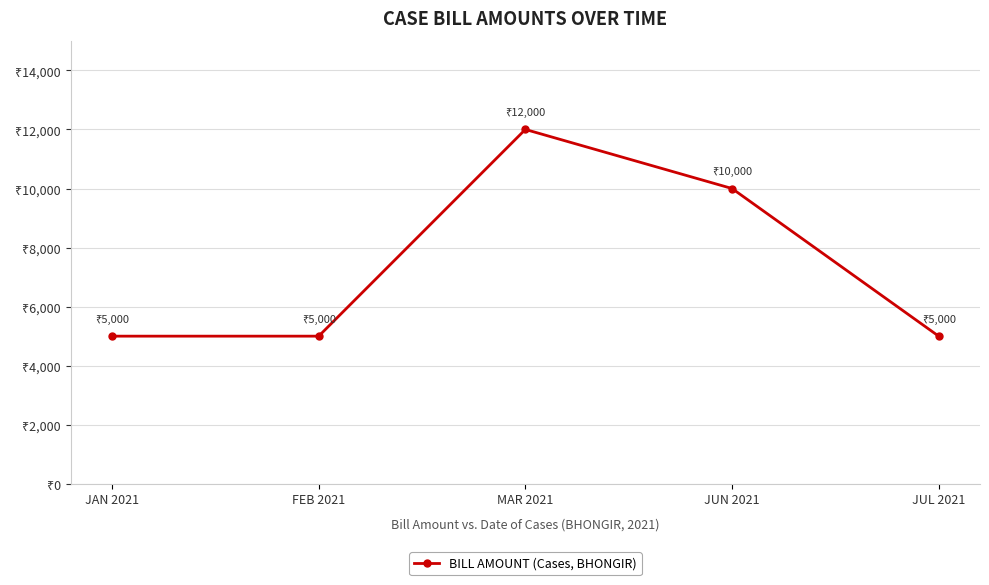

Does the chart have visible grid lines?

Yes